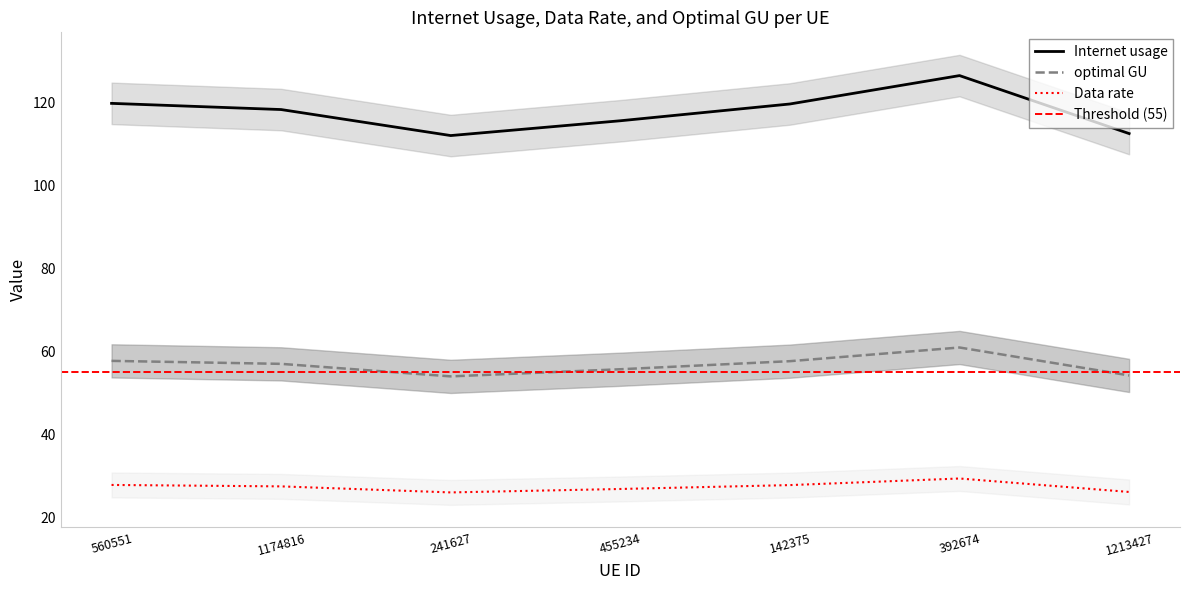

The value of Internet usage at 560551 is 119.7. True or false?

True